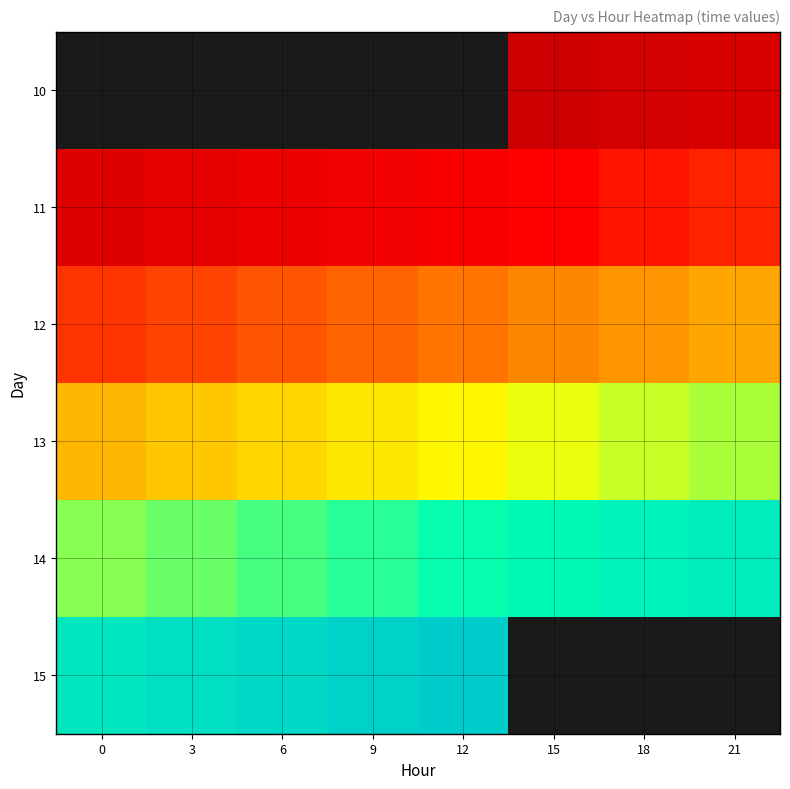

Between 15 and 21, which is larger?

21